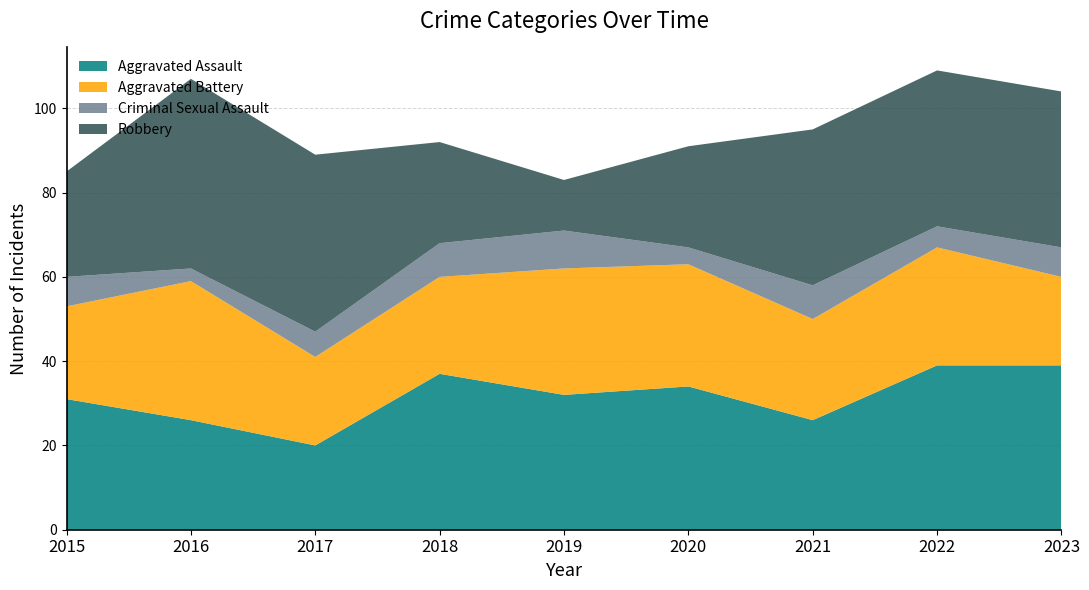

Reading right to left, what are all the values shown in this chart?

Aggravated Assault: 2023=39	2022=39	2021=26	2020=34	2019=32	2018=37	2017=20	2016=26	2015=31
Aggravated Battery: 2023=21	2022=28	2021=24	2020=29	2019=30	2018=23	2017=21	2016=33	2015=22
Criminal Sexual Assault: 2023=7	2022=5	2021=8	2020=4	2019=9	2018=8	2017=6	2016=3	2015=7
Robbery: 2023=37	2022=37	2021=37	2020=24	2019=12	2018=24	2017=42	2016=45	2015=25